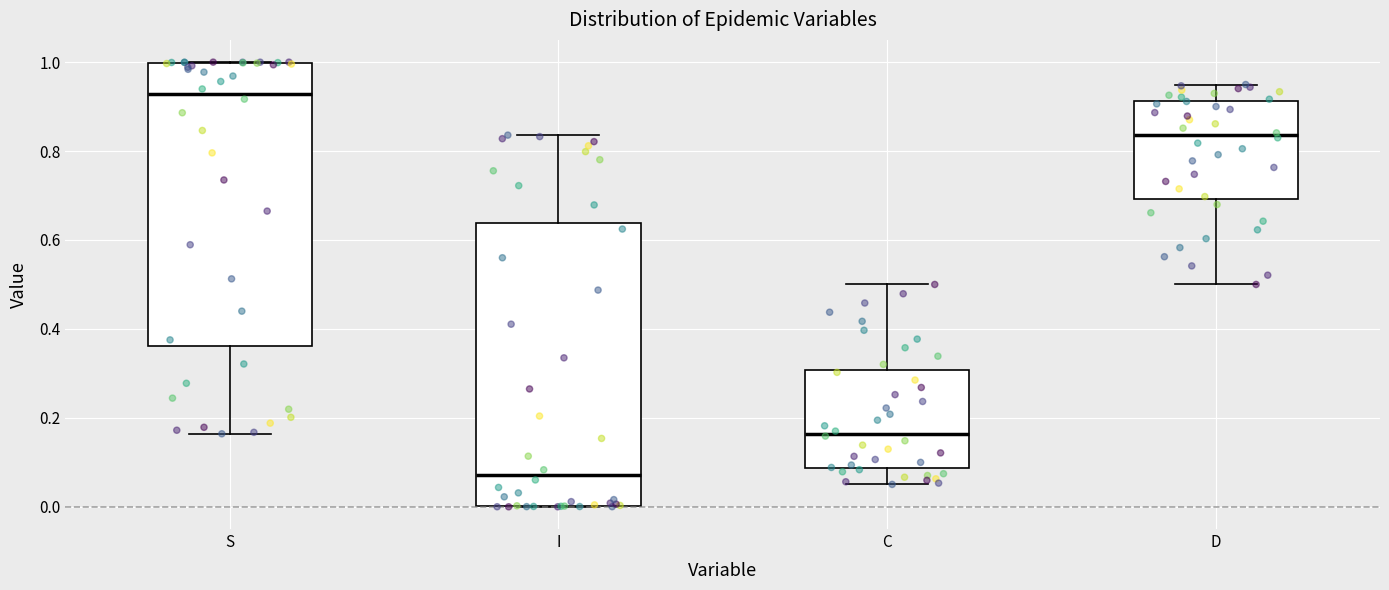

Where does the upper whisker of the box for D end on the y-axis? The values are not printed on the chart, so give them approximately, as read against the axis.

0.94